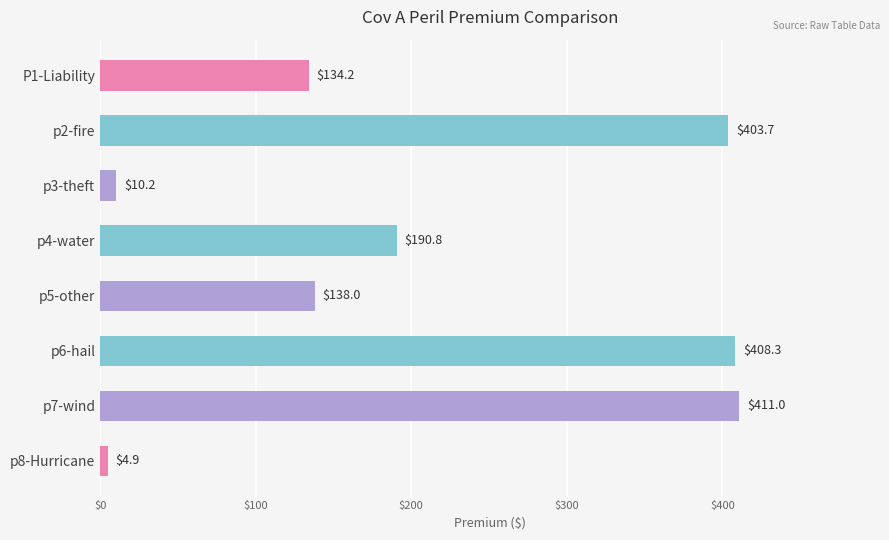

Count the number of categories in the chart.

8